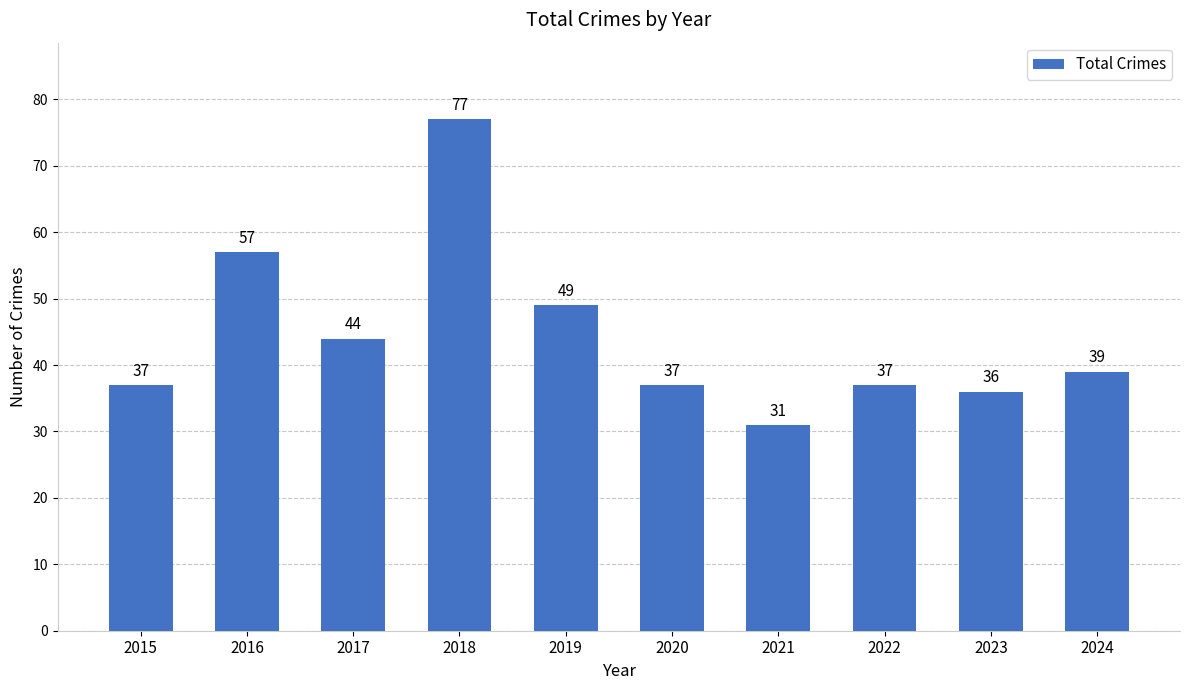

Where is the data nearest to the value 54?

2016